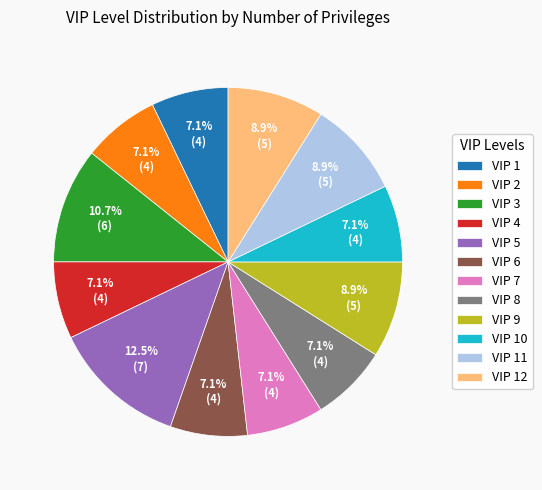

What portion of the pie excludes VIP 11?

91.1%